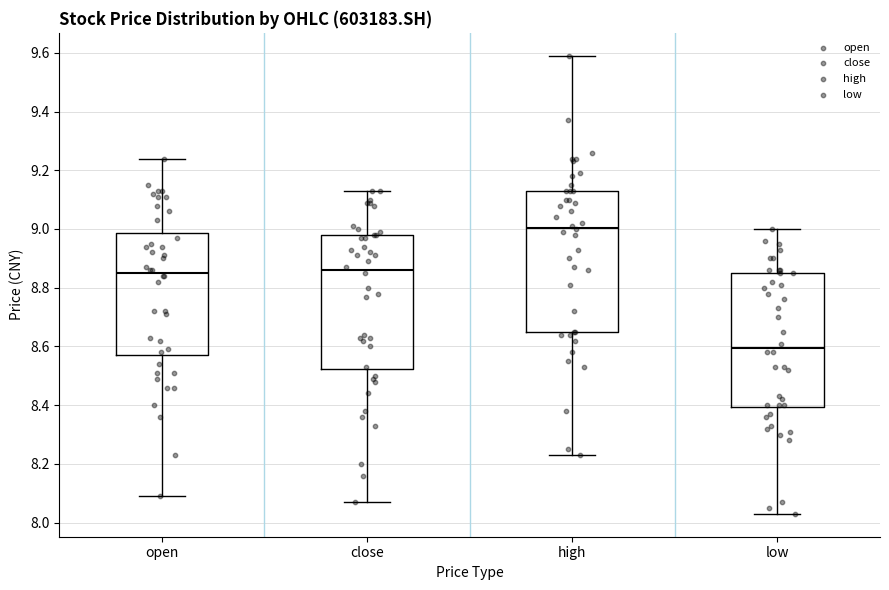

Which box's median line is the lowest?

low